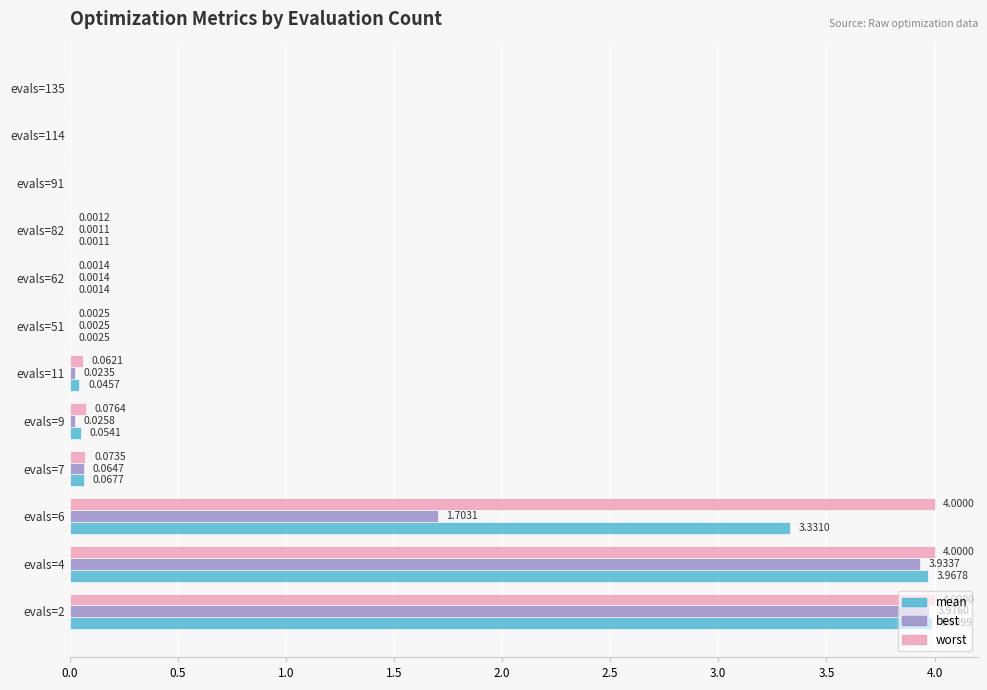

What is the sum of all worst values?

12.2